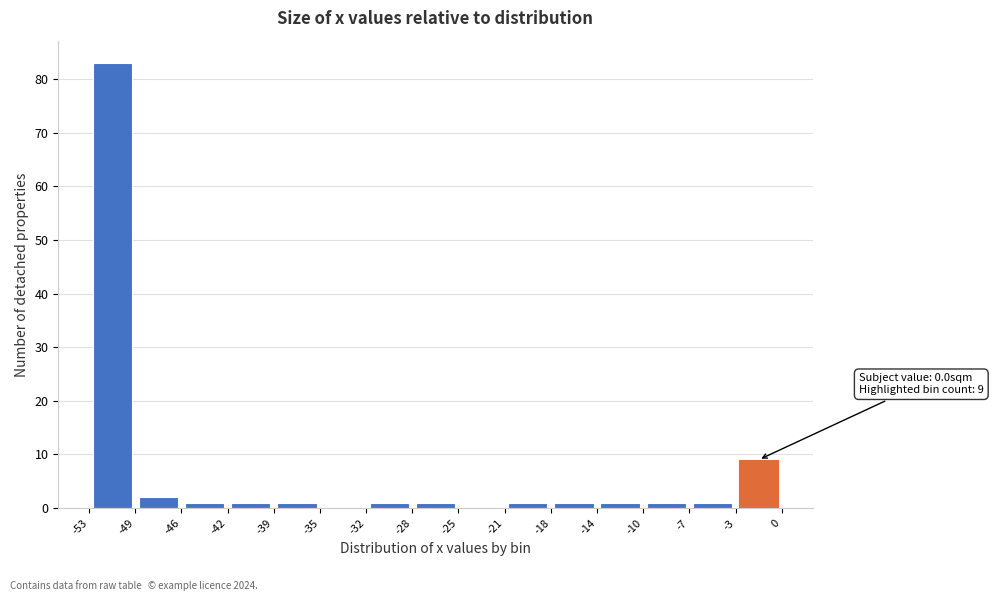

Which range on the x-axis has the tallest bar?

-53 to -49